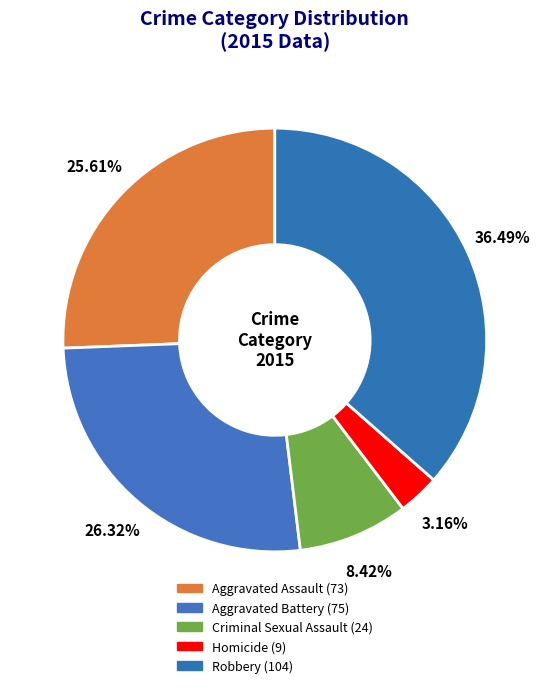

What percentage is NOT represented by Aggravated Battery?

73.7%